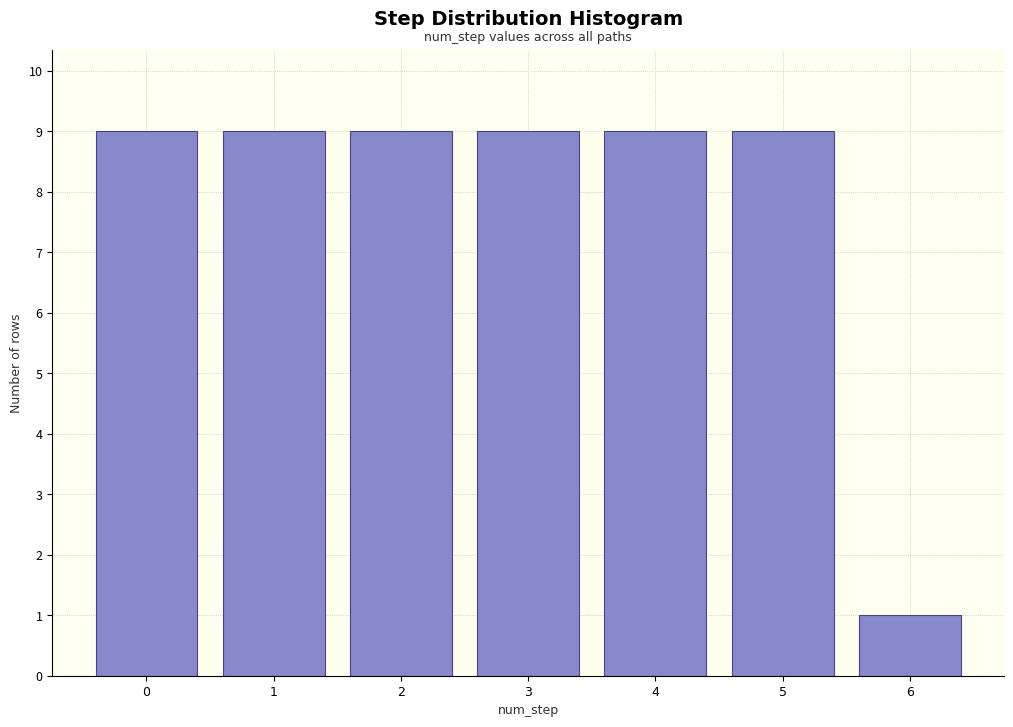

Reading left to right, extract all data points from this chart.

0=9	1=9	2=9	3=9	4=9	5=9	6=1